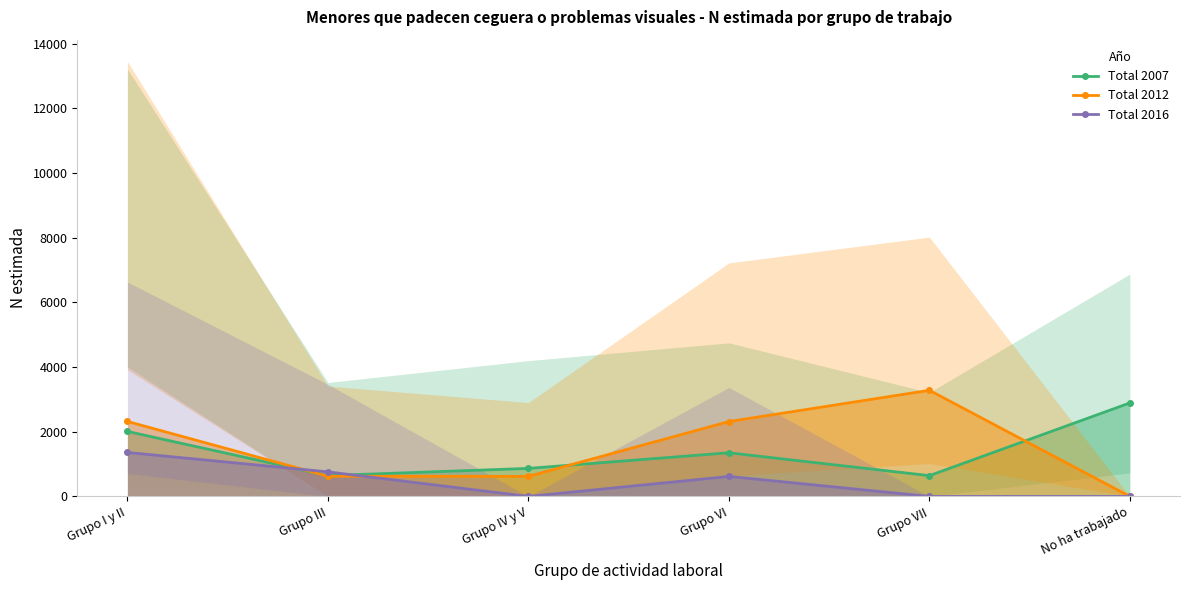

Reading left to right, transcribe all the data shown in this chart.

Total 2007: 2009	644	866	1349	642	2890
Total 2012: 2318	624	619	2314	3280	0
Total 2016: 1359	759	0	618	0	0